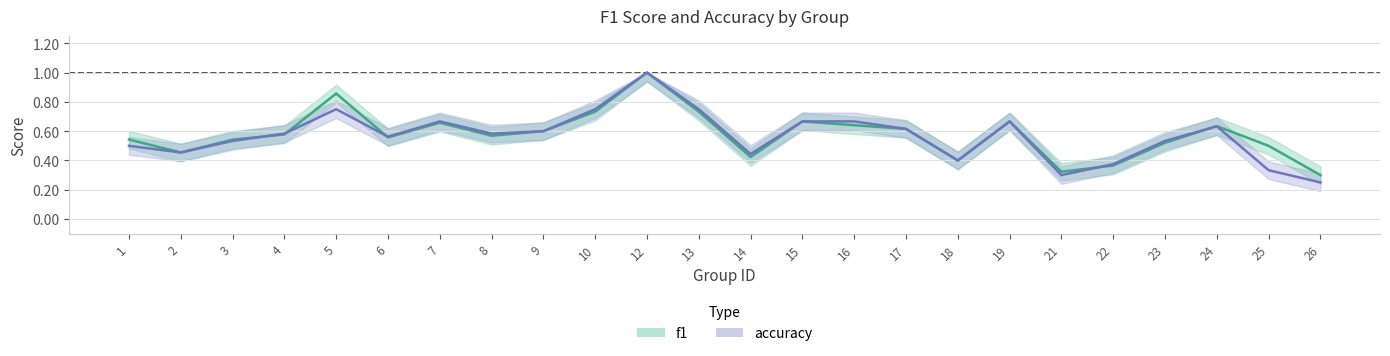

Where is f1 nearest to the value 0?

26